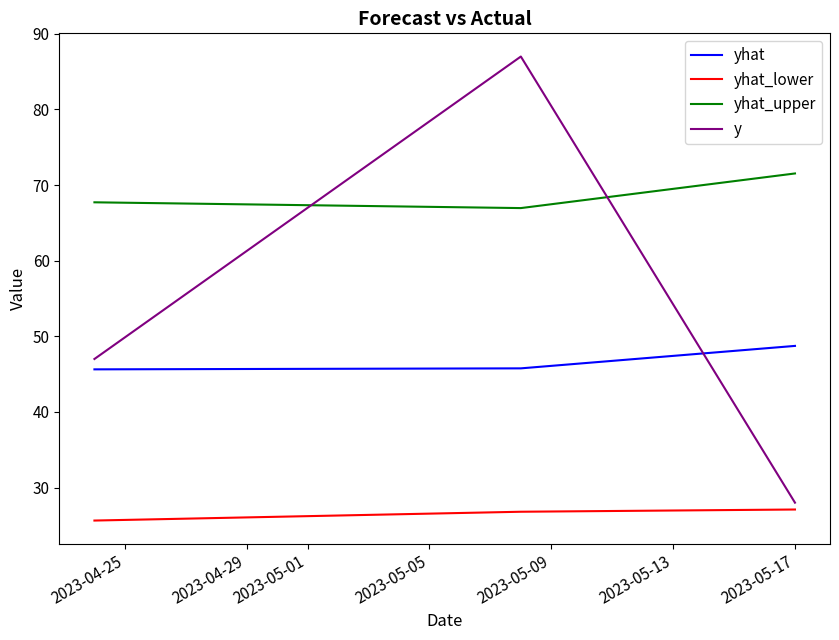

Rank the series by their average value, from highest to lowest.

yhat_upper, y, yhat, yhat_lower